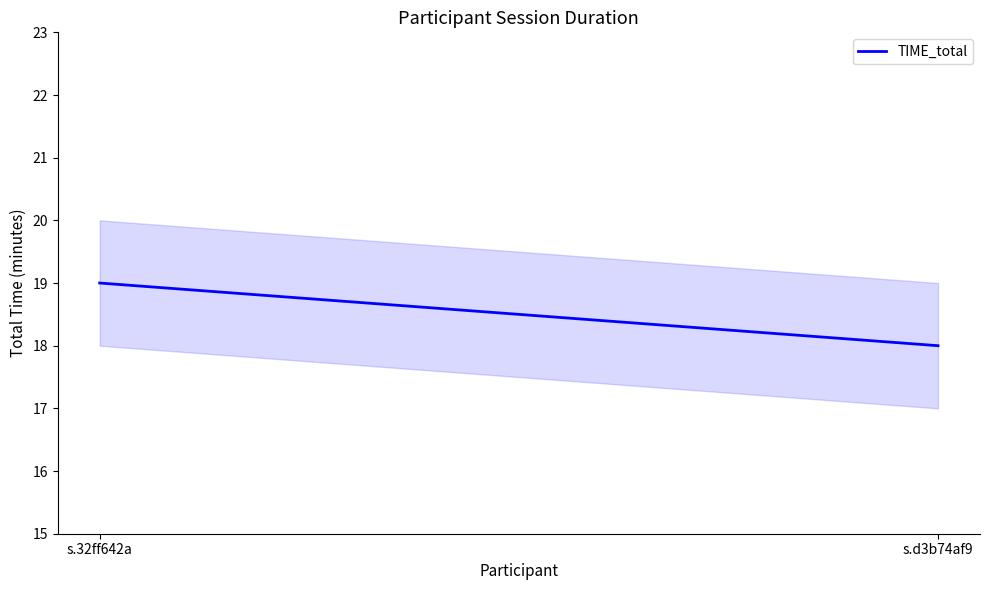

What is the change in value from s.32ff642a to s.d3b74af9?

-1